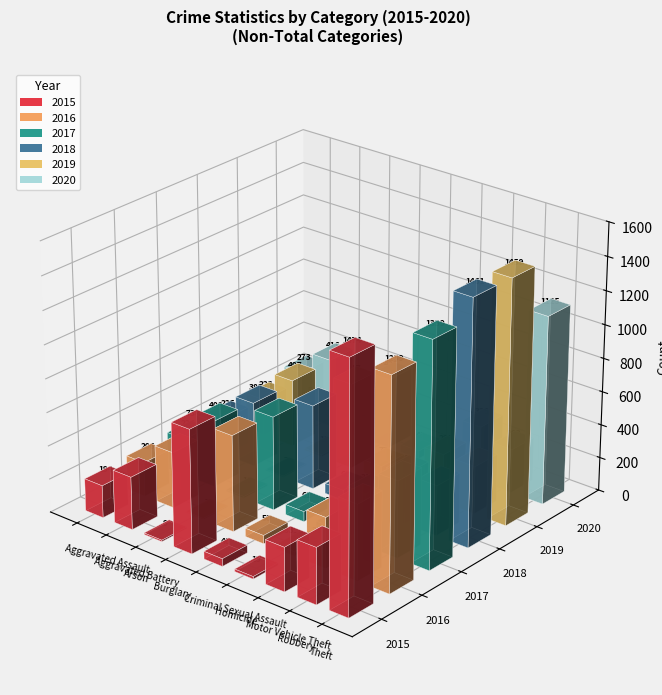

Which series has the largest range (max minus min)?

2015